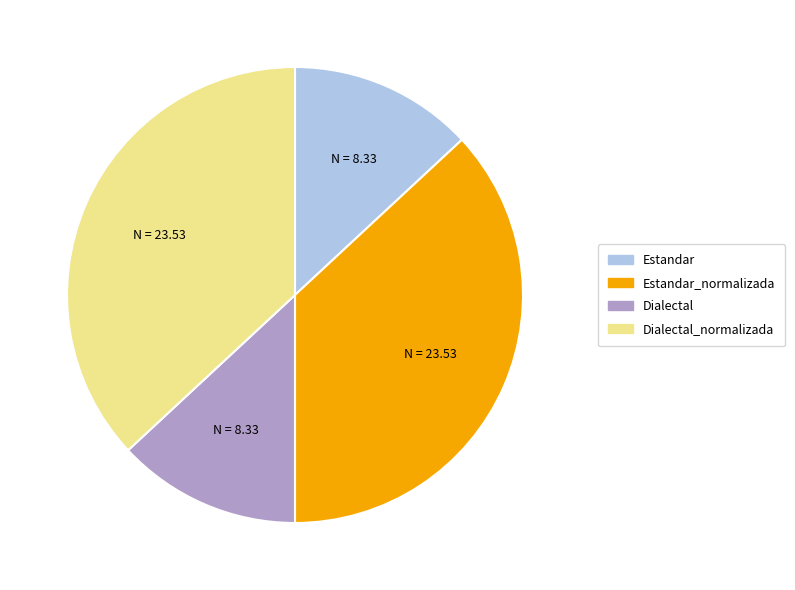

Is there any slice that represents more than half of the pie?

No